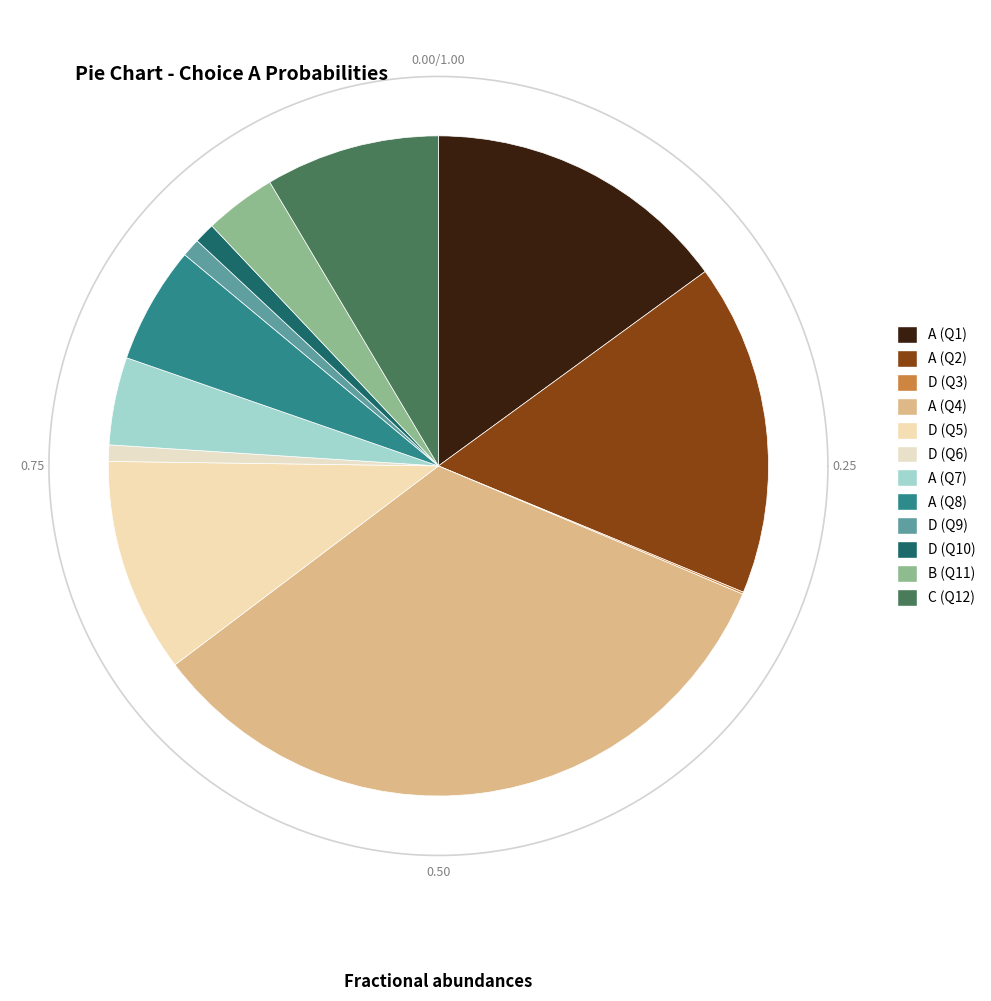

To the nearest percent, what percentage of the pie is C?

9%